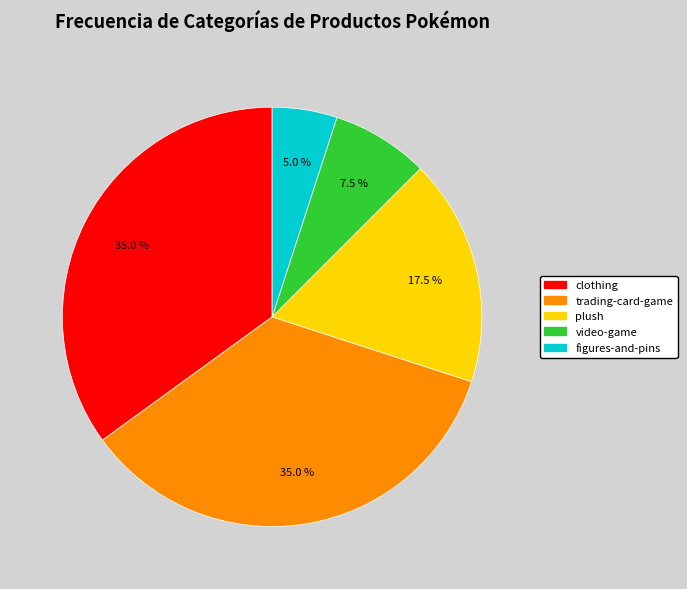

Count the number of slices in the pie.

5